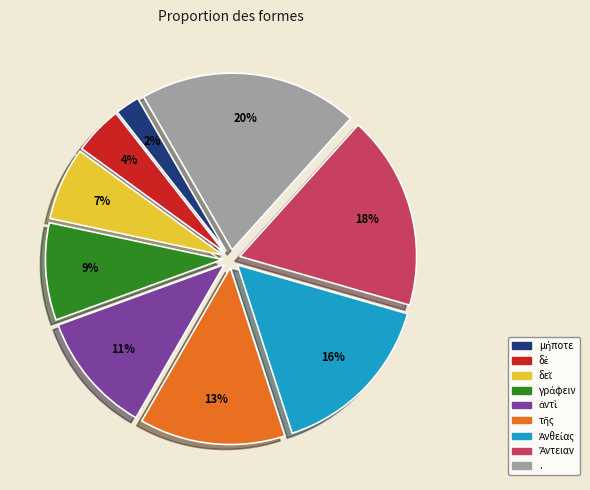

Is there any slice that represents more than half of the pie?

No